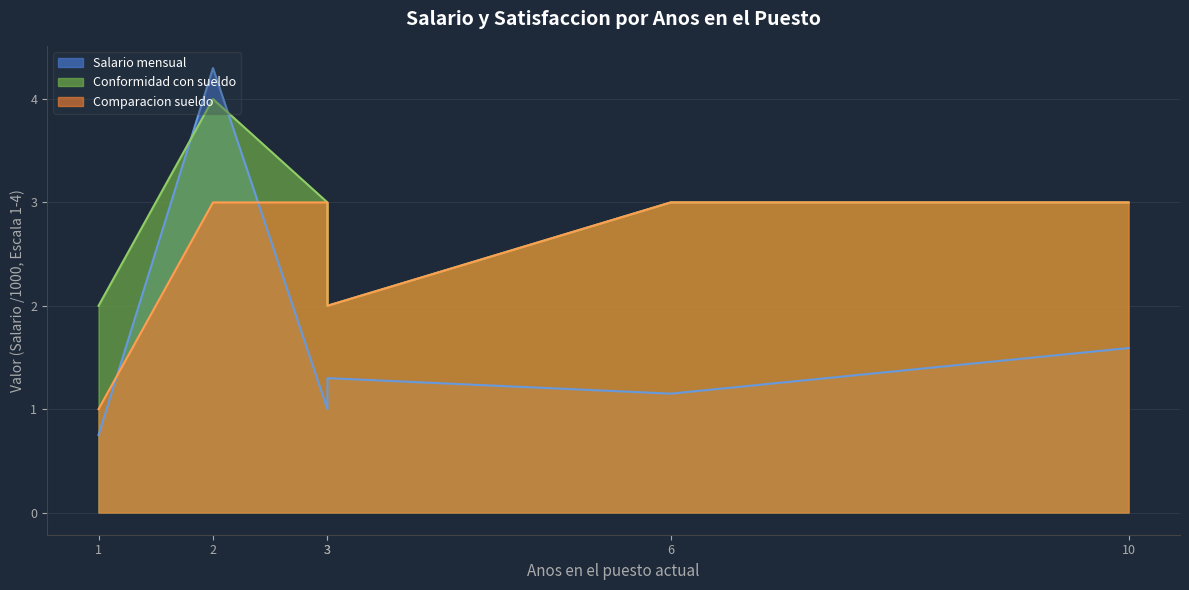

Is it true that Conformidad con sueldo equals 3.0 at 3?

True